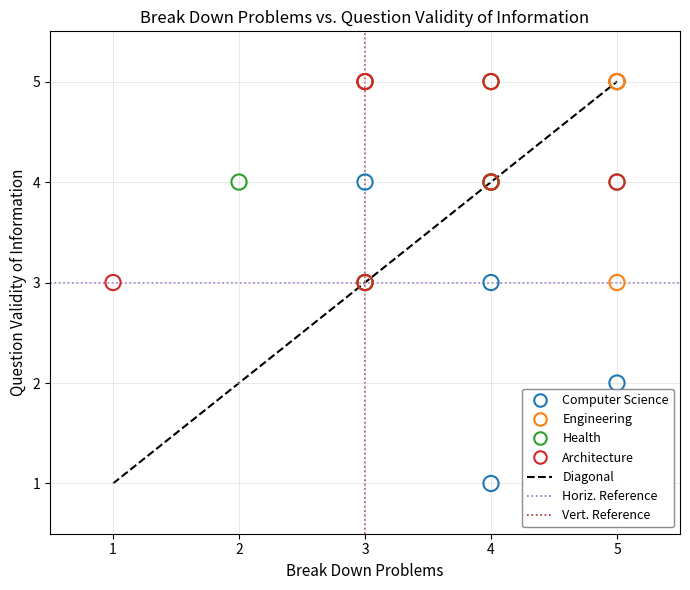

Which series reaches the minimum Y coordinate?

Computer Science